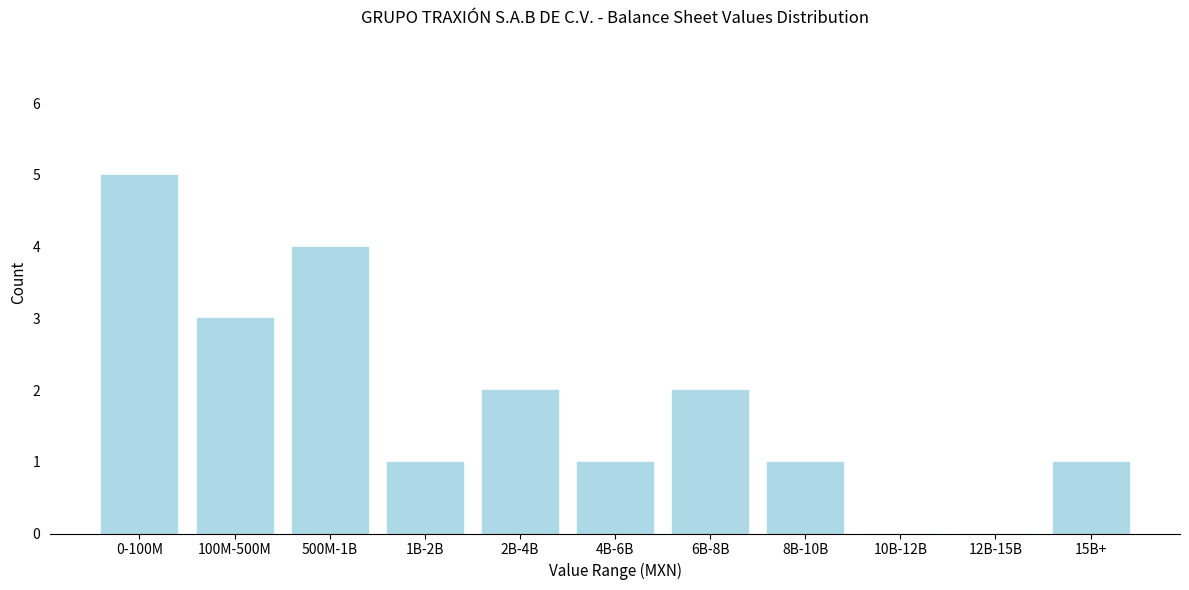

Reading left to right, transcribe all the data shown in this chart.

0-100M=5	100M-500M=3	500M-1B=4	1B-2B=1	2B-4B=2	4B-6B=1	6B-8B=2	8B-10B=1	10B-12B=0	12B-15B=0	15B+=1